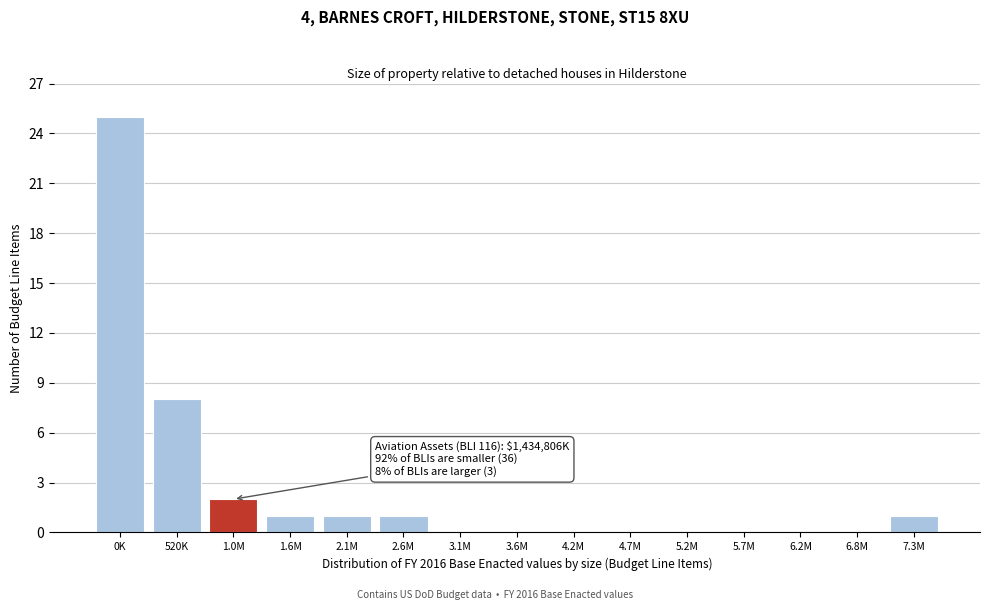

Reading left to right, extract all data points from this chart.

0K=25	520K=8	1.0M=2	1.6M=1	2.1M=1	2.6M=1	3.1M=0	3.6M=0	4.2M=0	4.7M=0	5.2M=0	5.7M=0	6.2M=0	6.8M=0	7.3M=1